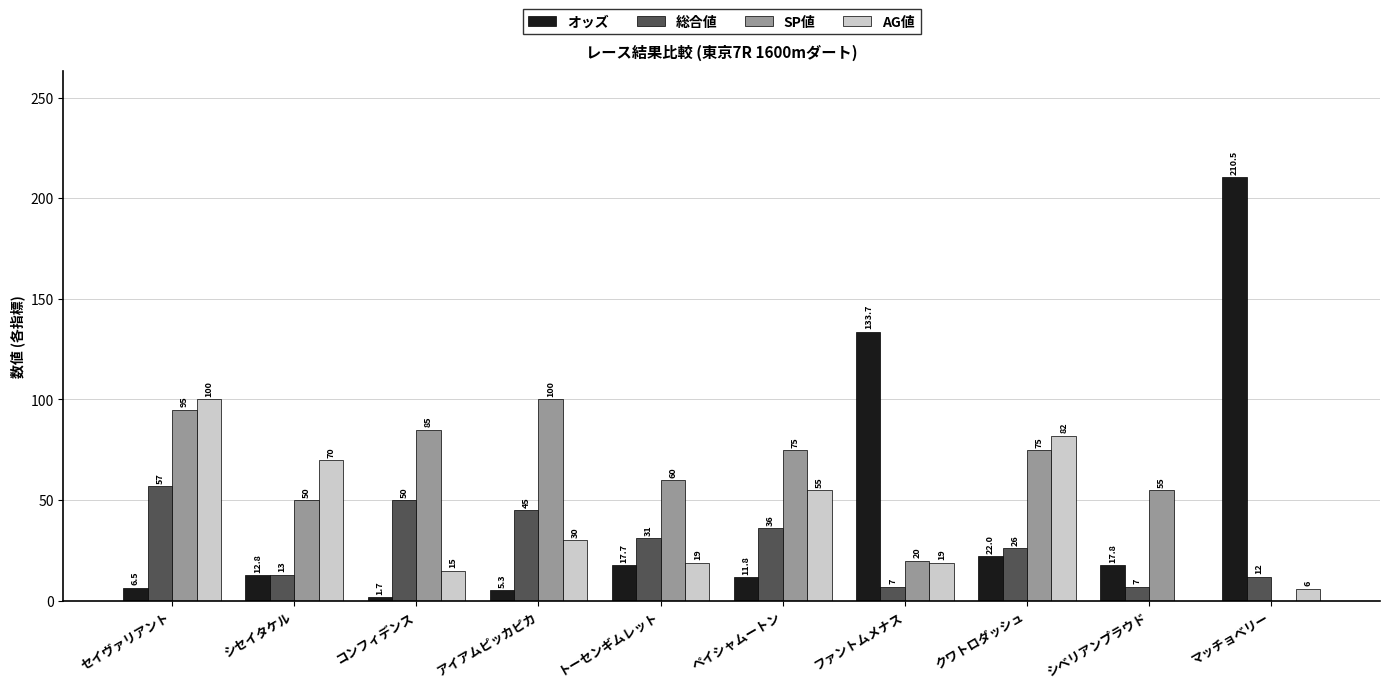

What is the sum of the 総合値 values at トーセンギムレット and シベリアンプラウド?

38.0